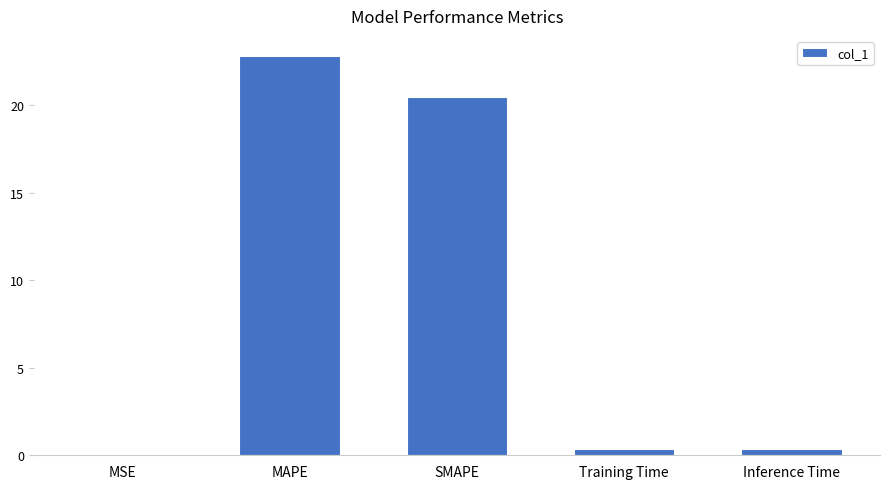

What is the change in value from MSE to Training Time?

+0.4